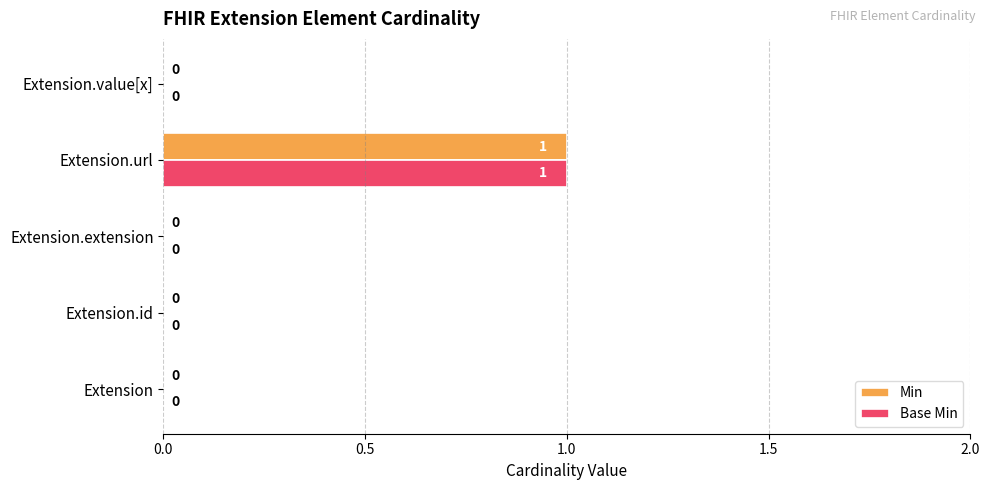

What are all the series names shown in the legend?

Min, Base Min